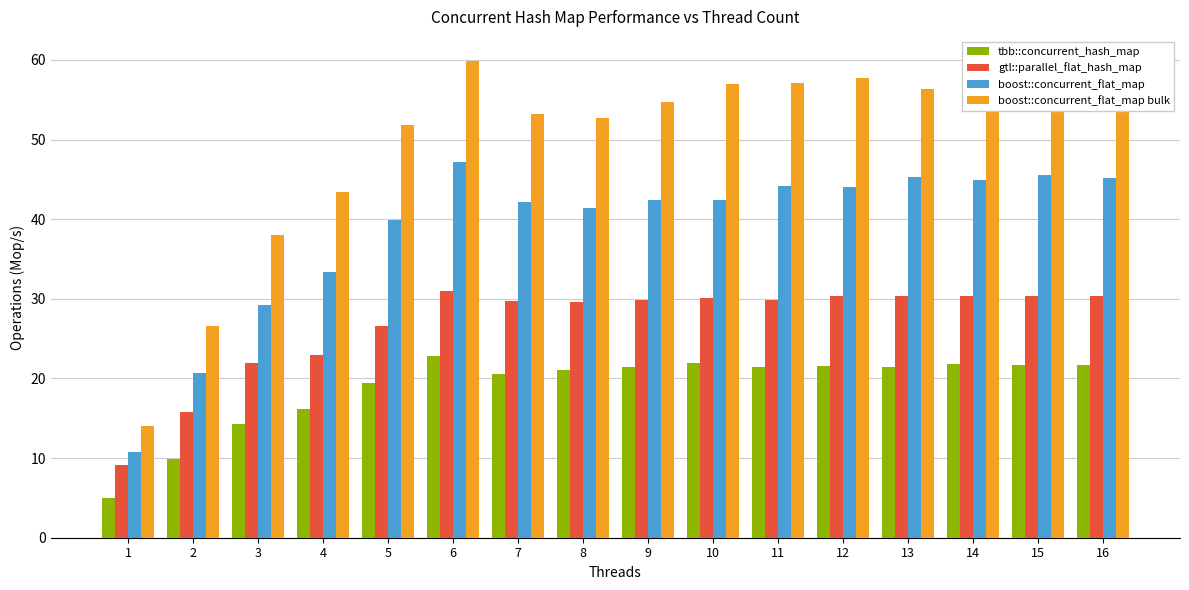

What are all the series names shown in the legend?

tbb::concurrent_hash_map, gtl::parallel_flat_hash_map, boost::concurrent_flat_map, boost::concurrent_flat_map bulk